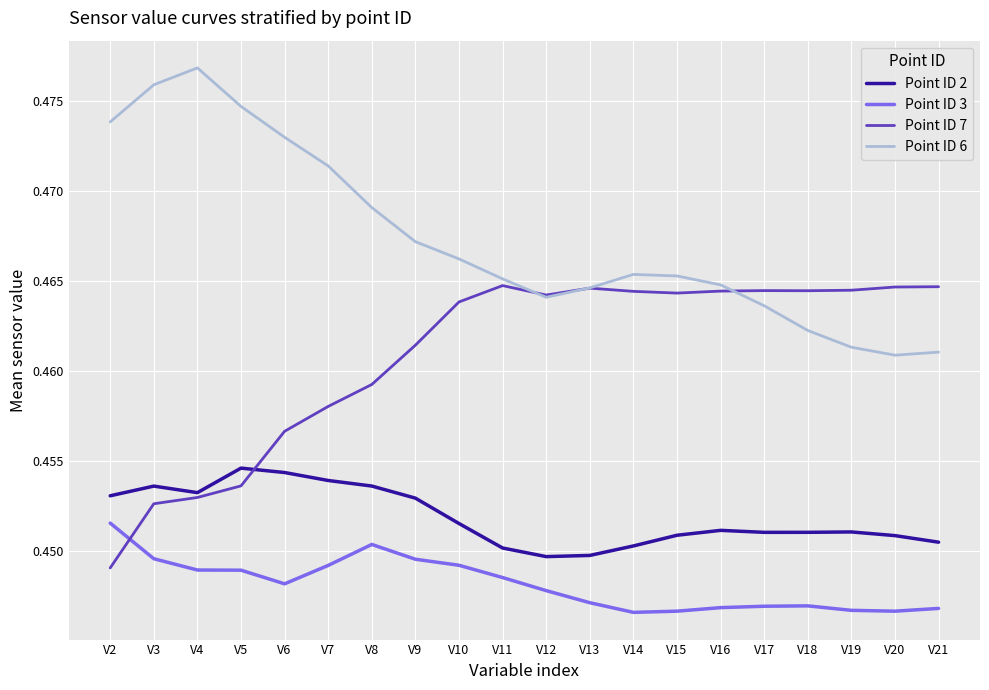

At how many categories does at least one series exceed 0?

20